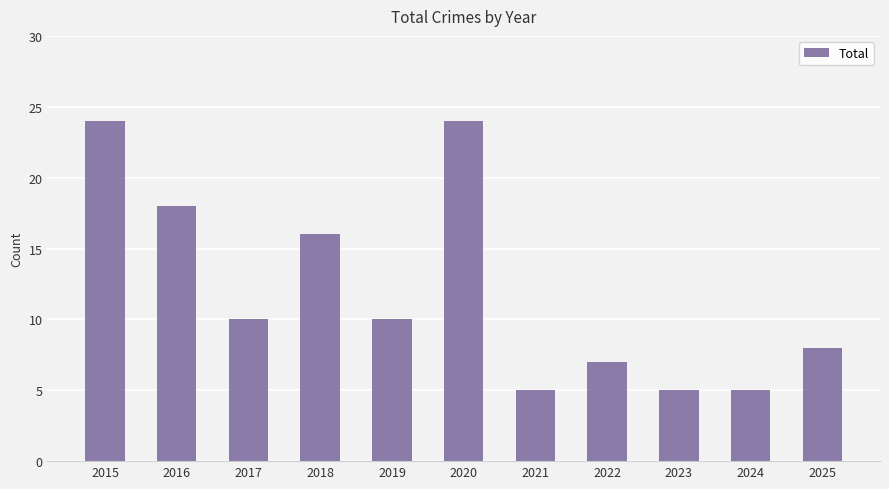

Where does the data first go above 10?

2015